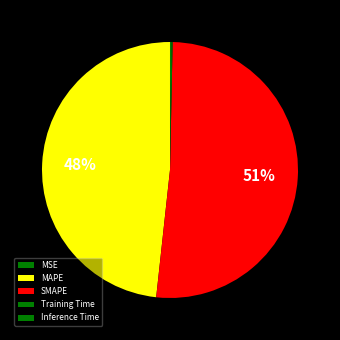

Combined, do Training Time and MAPE account for over 50%?

No